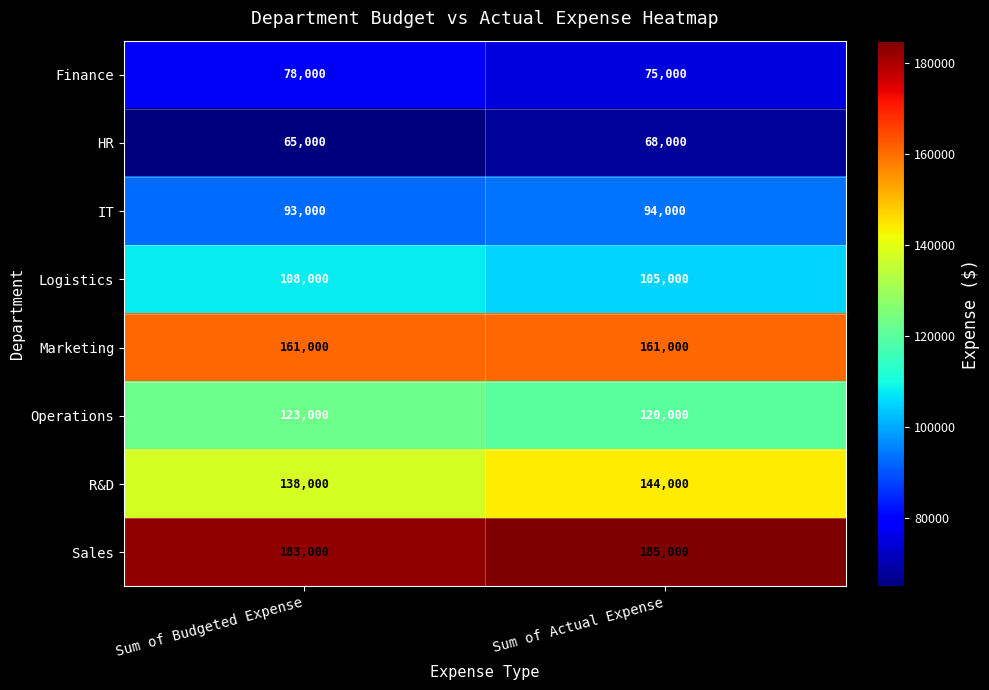

What is the difference between the maximum and minimum values in the Finance series?

3000